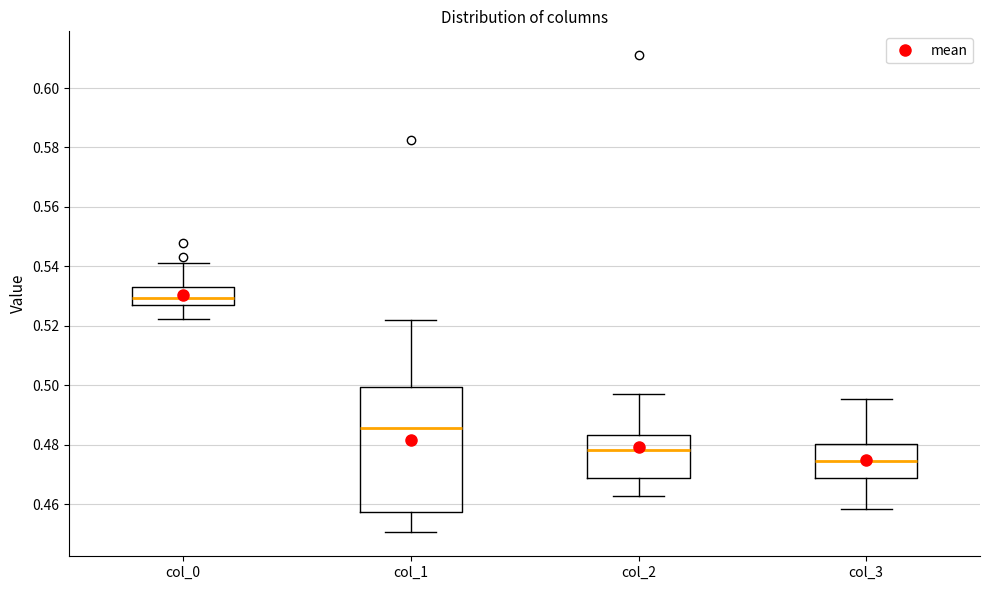

Reading left to right, read every box against the y-axis: the position of its median line, the range the box covers, and the ends of its whiskers. The values are not printed on the chart, so give them approximately, as read against the axis.

col_0: median 0.530, box 0.526 to 0.534, whiskers 0.522 to 0.542
col_1: median 0.486, box 0.458 to 0.500, whiskers 0.450 to 0.522
col_2: median 0.478, box 0.468 to 0.484, whiskers 0.462 to 0.496
col_3: median 0.474, box 0.468 to 0.480, whiskers 0.458 to 0.496